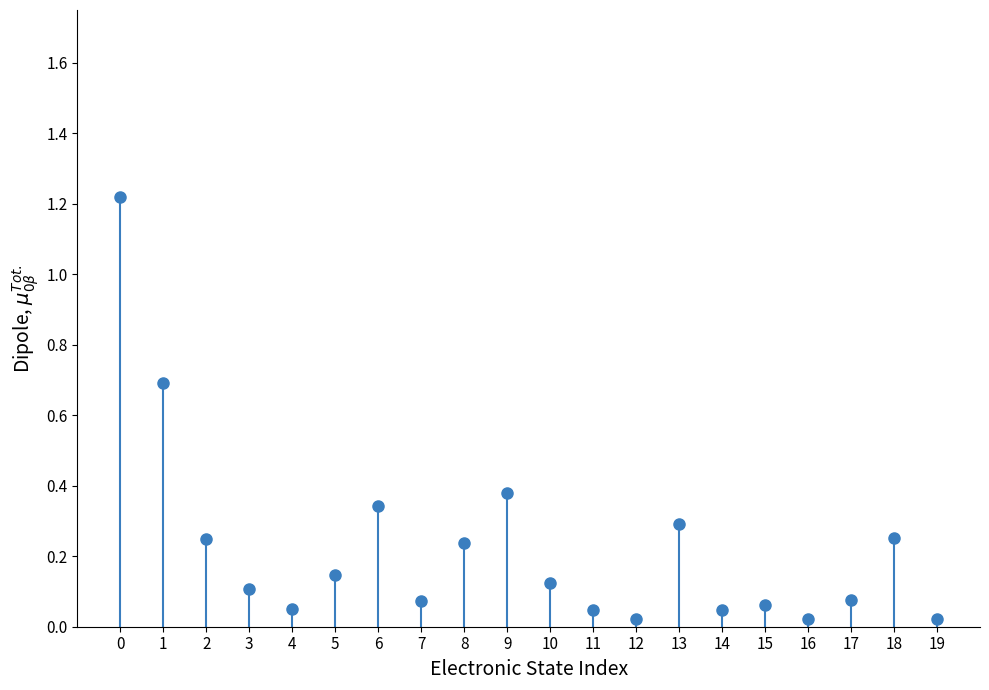

How many series are shown in this chart?

1